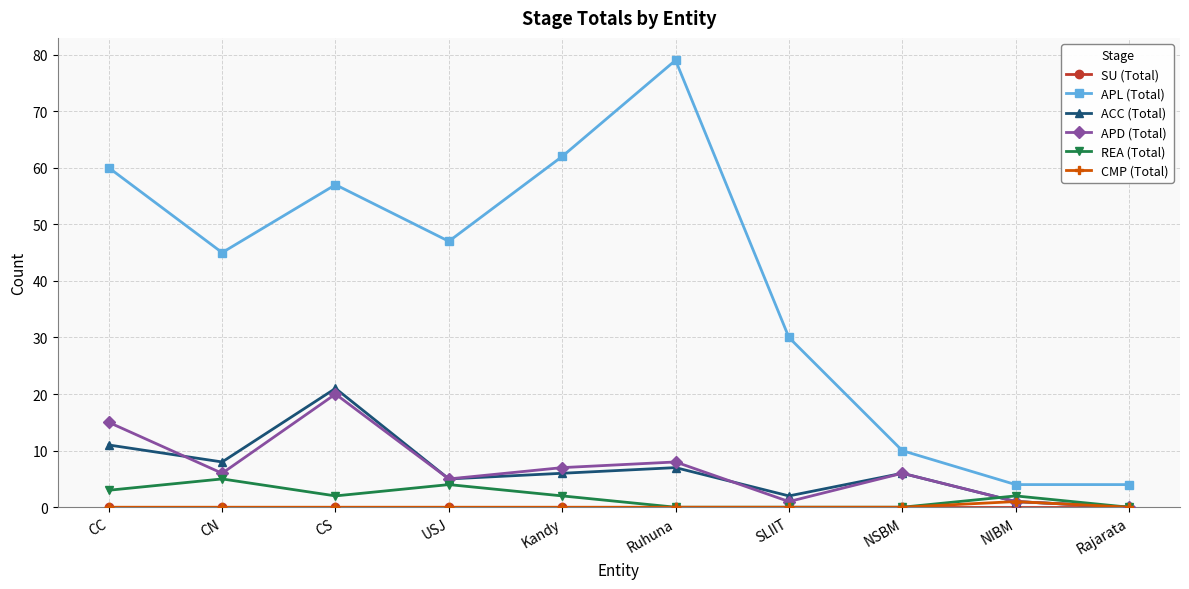

What is the label of the 7th point from the right?

USJ